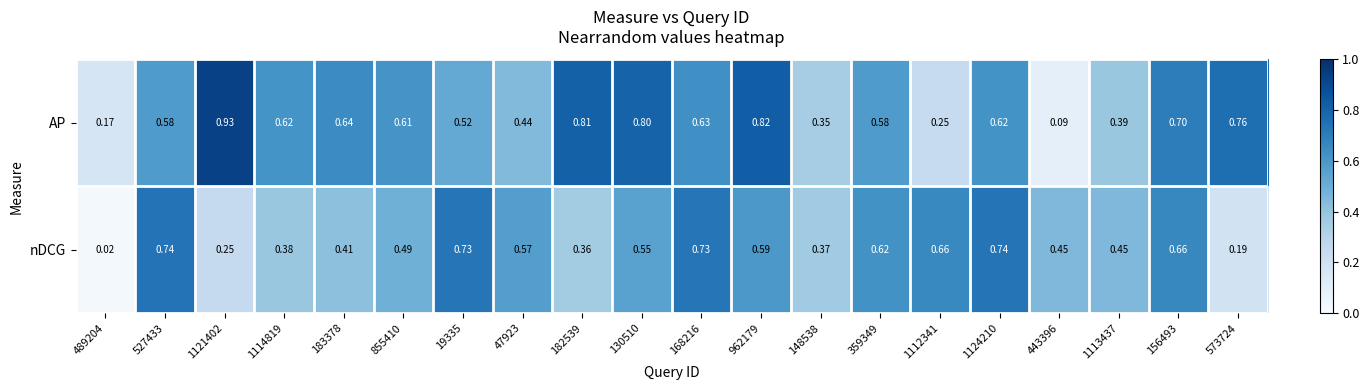

Which series has the largest total across all categories?

AP